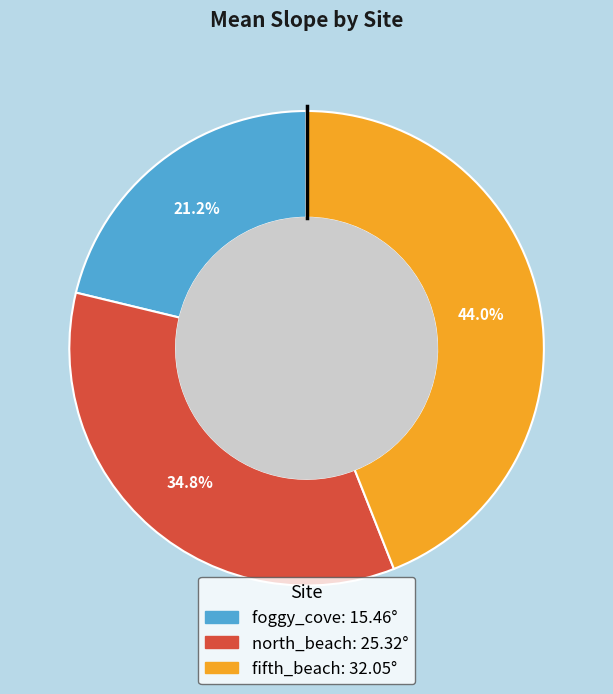

Which category has the biggest portion of the pie?

fifth_beach